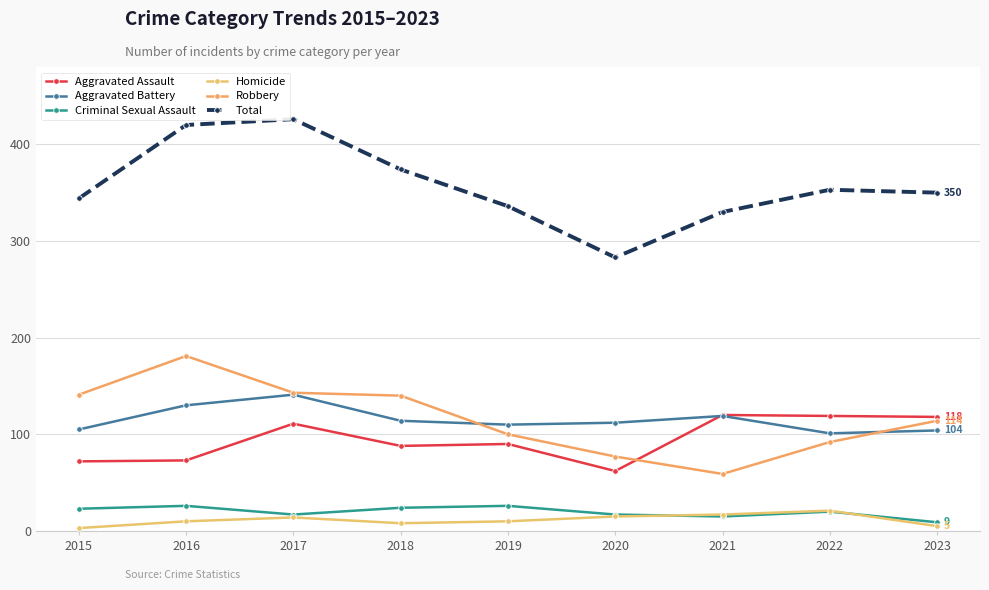

At which label does Criminal Sexual Assault first exceed 20?

2015